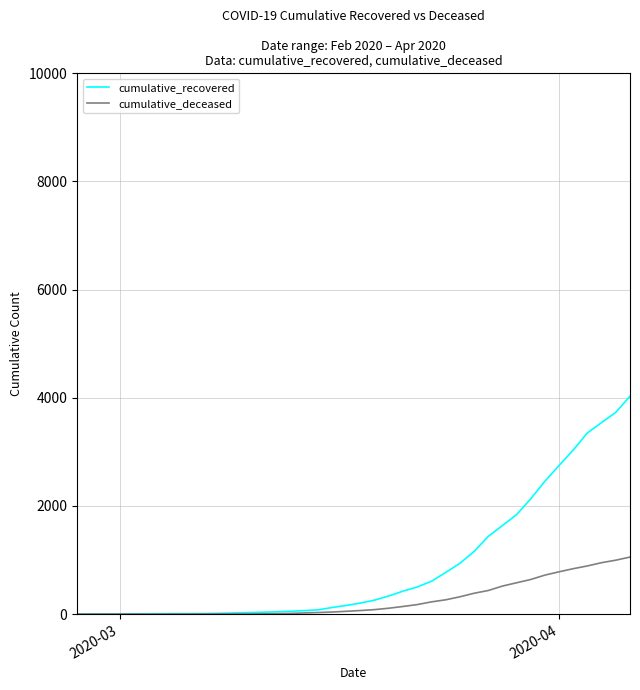

Which series has the largest total across all categories?

cumulative_recovered